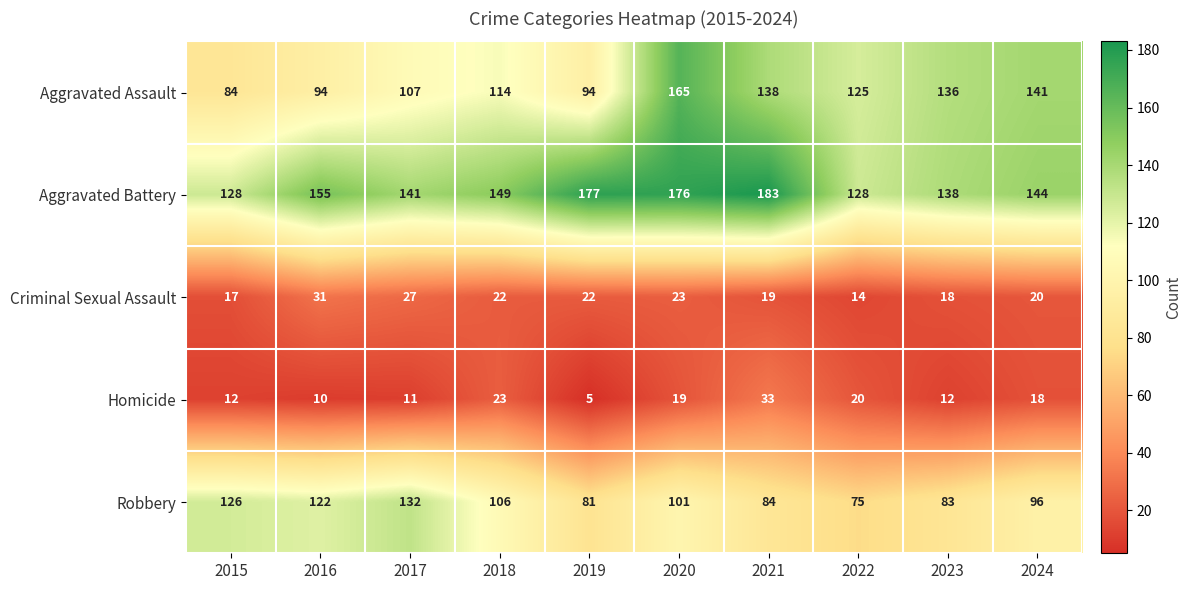

The value of Aggravated Battery at 2022 is 128. True or false?

True